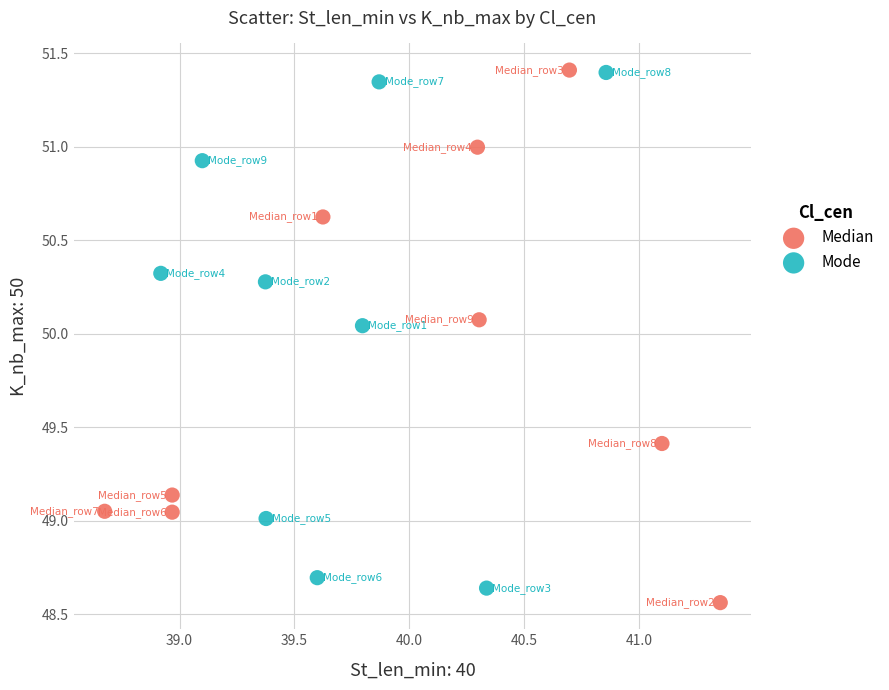

Which series has the widest spread of Y values?

Median